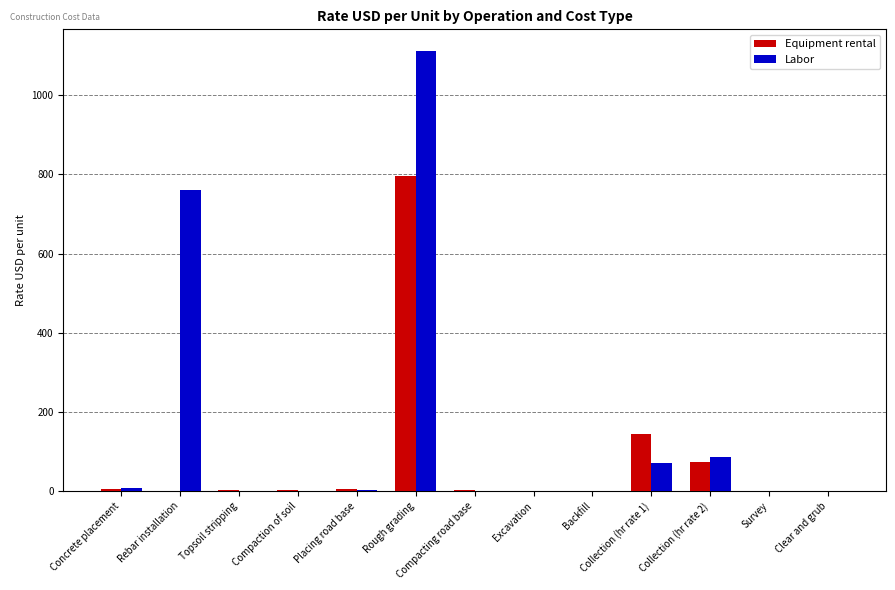

What is the sum of all Equipment rental values?

1028.4